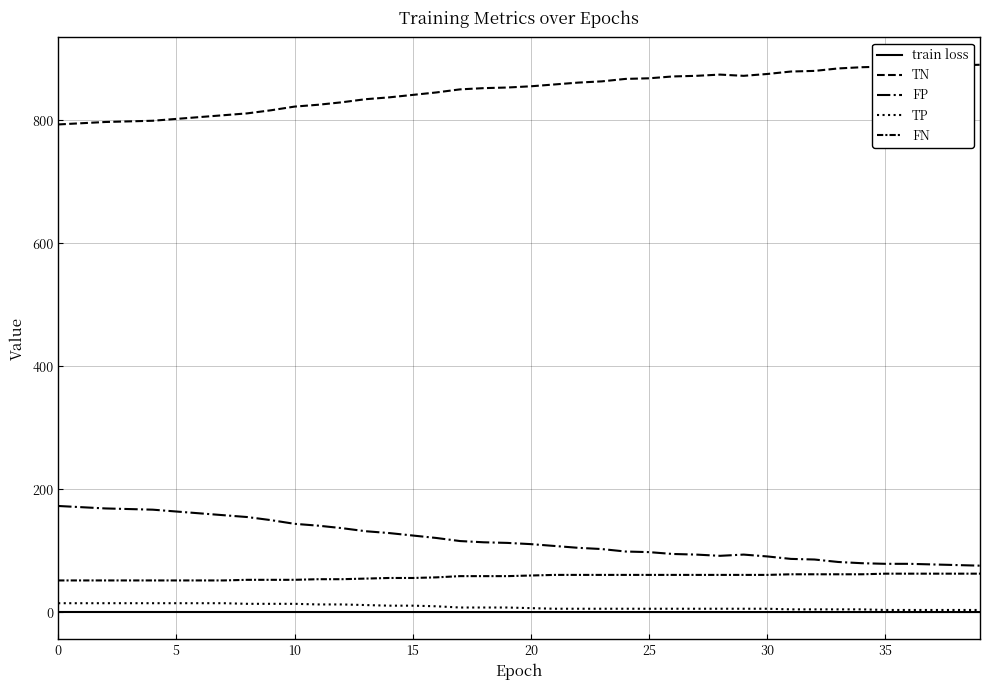

How many lines are shown in the chart?

5